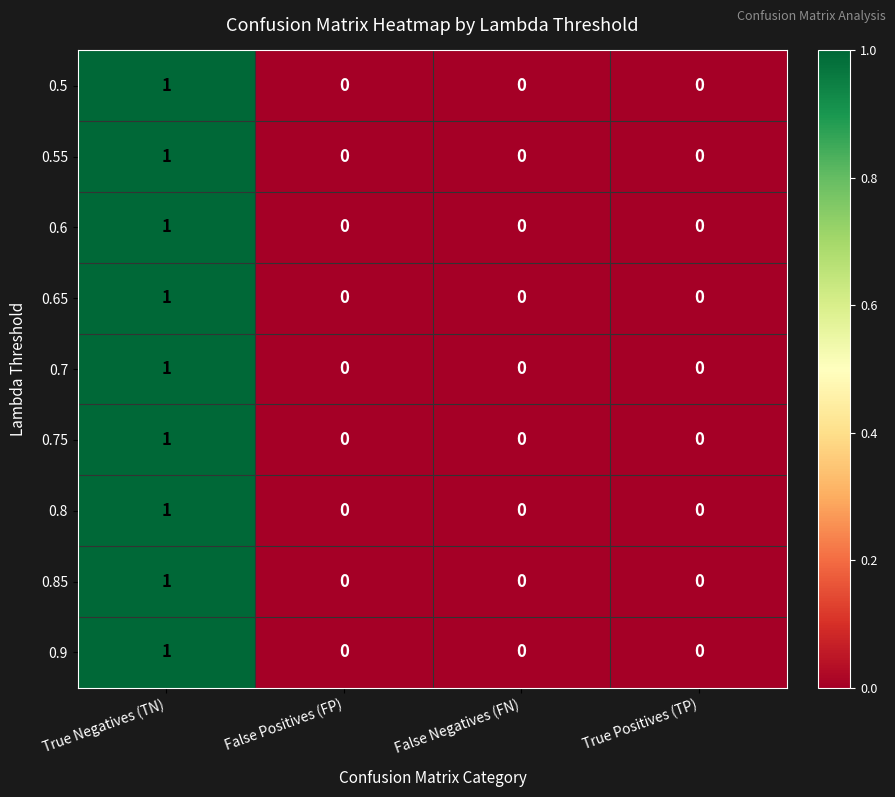

Count the number of data series in this chart.

9